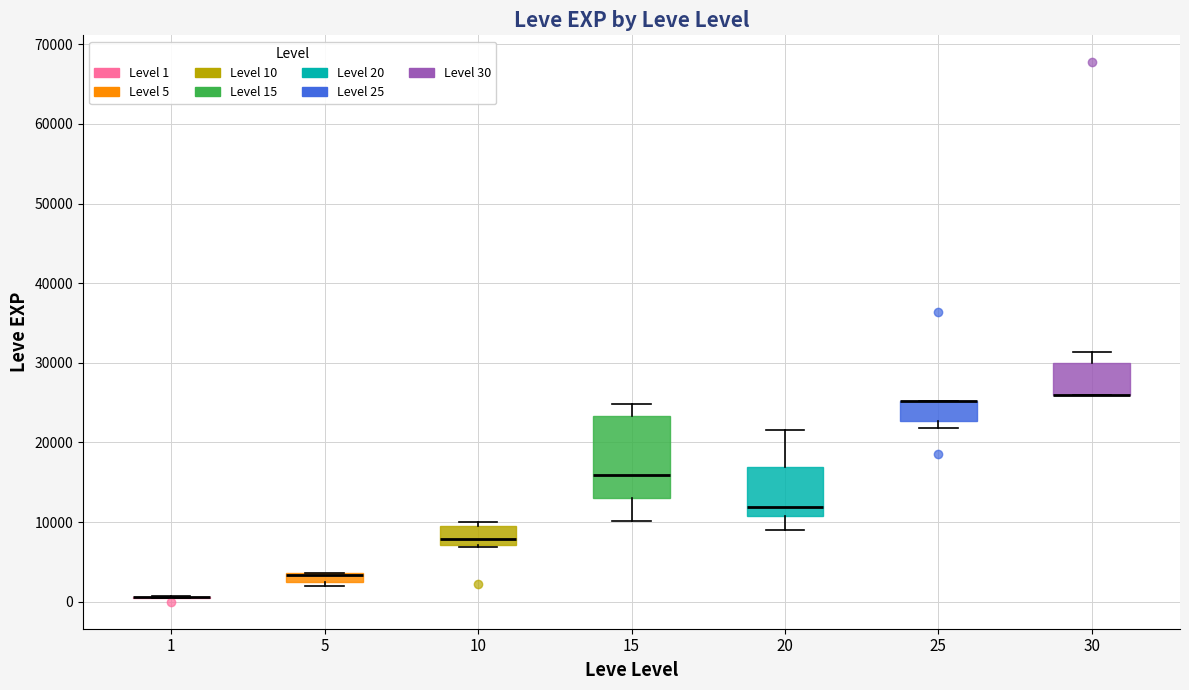

Where is the lower edge of the box at x = 5 on the y-axis? The values are not printed on the chart, so give them approximately, as read against the axis.

2000